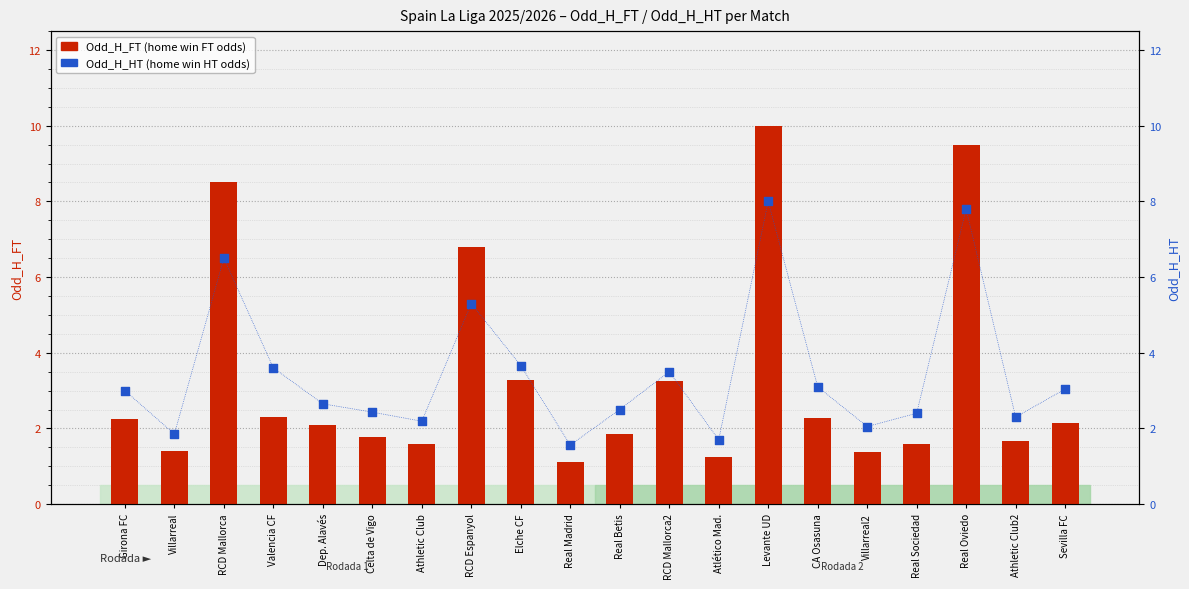

Is the value of Odd_H_HT at Dep. Alavés greater than the value of Odd_H_FT at Real Betis?

Yes